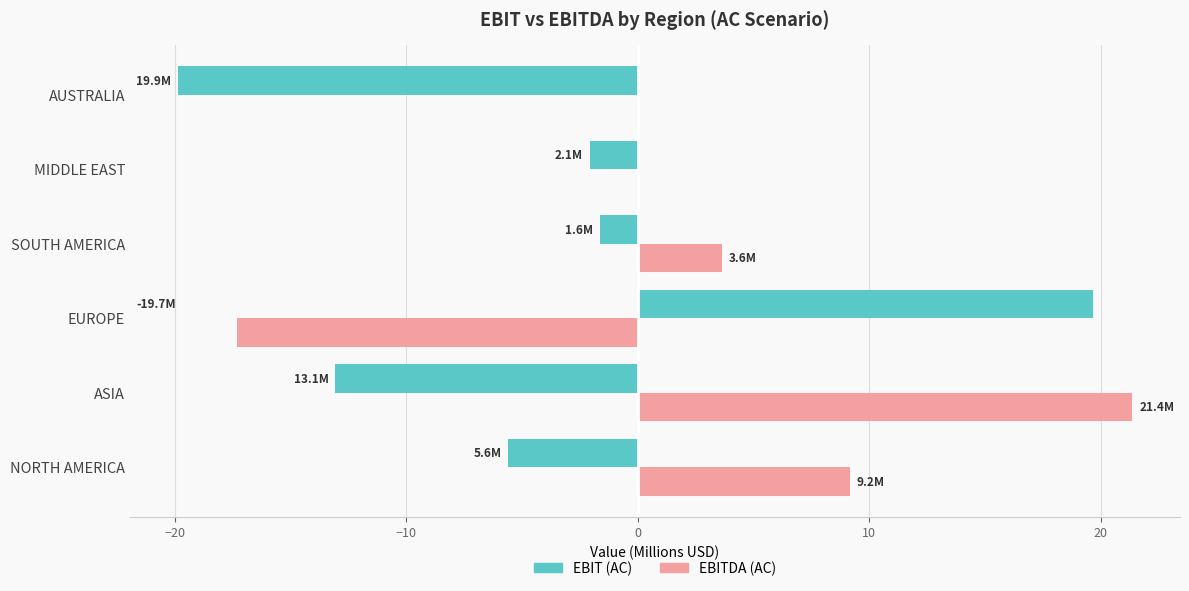

At which category does the chart reach its peak across all series?

ASIA